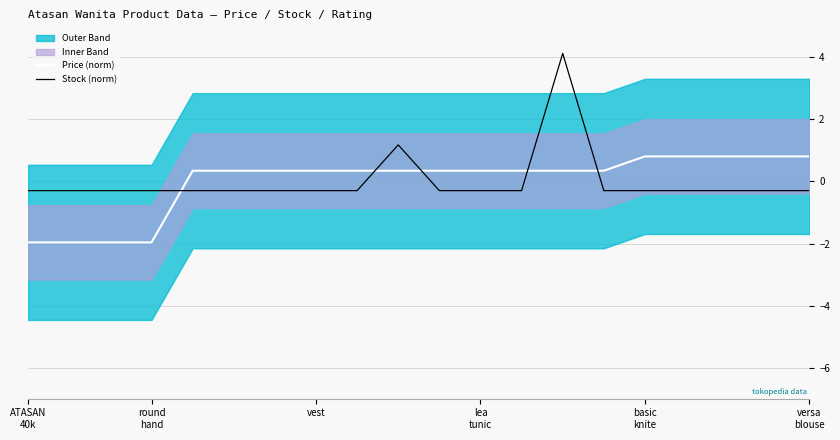

In Stock (norm), how many points are higher than both neighbors (excluding endpoints)?

2